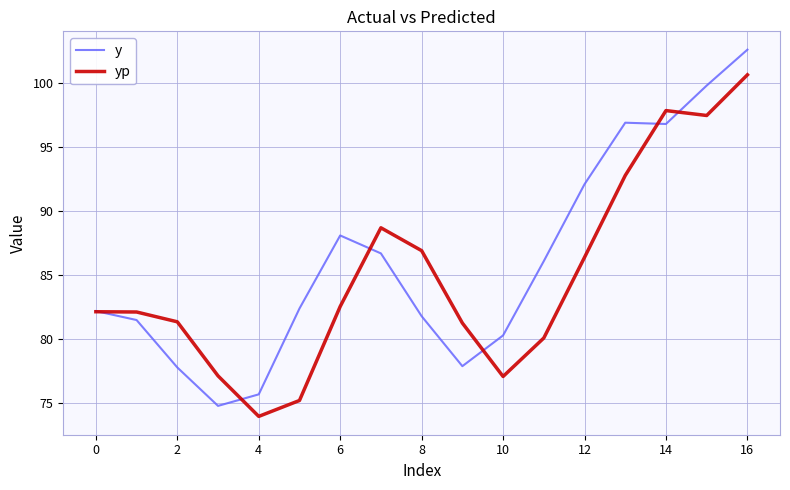

What is the average value of the yp series?

84.9